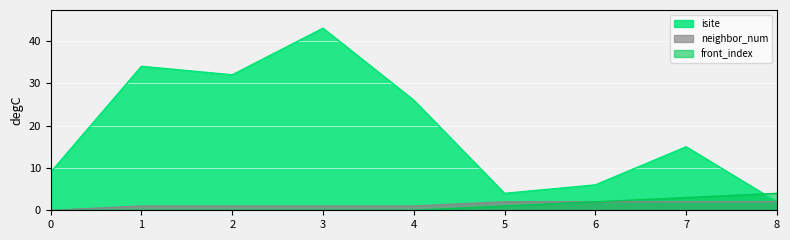

How many lines are shown in the chart?

3